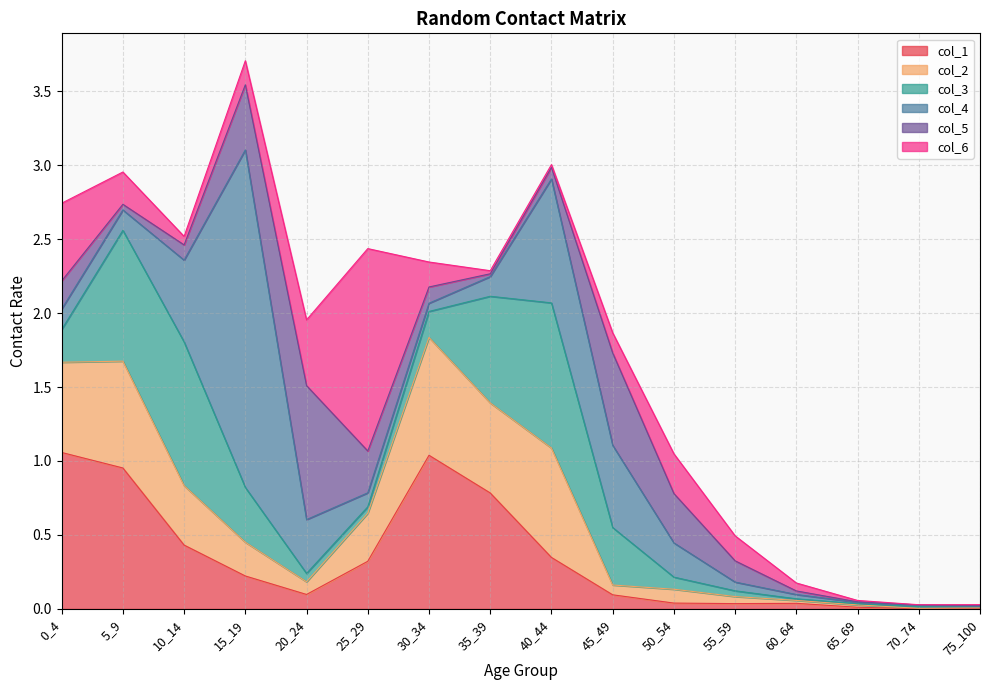

Does the chart have visible grid lines?

Yes